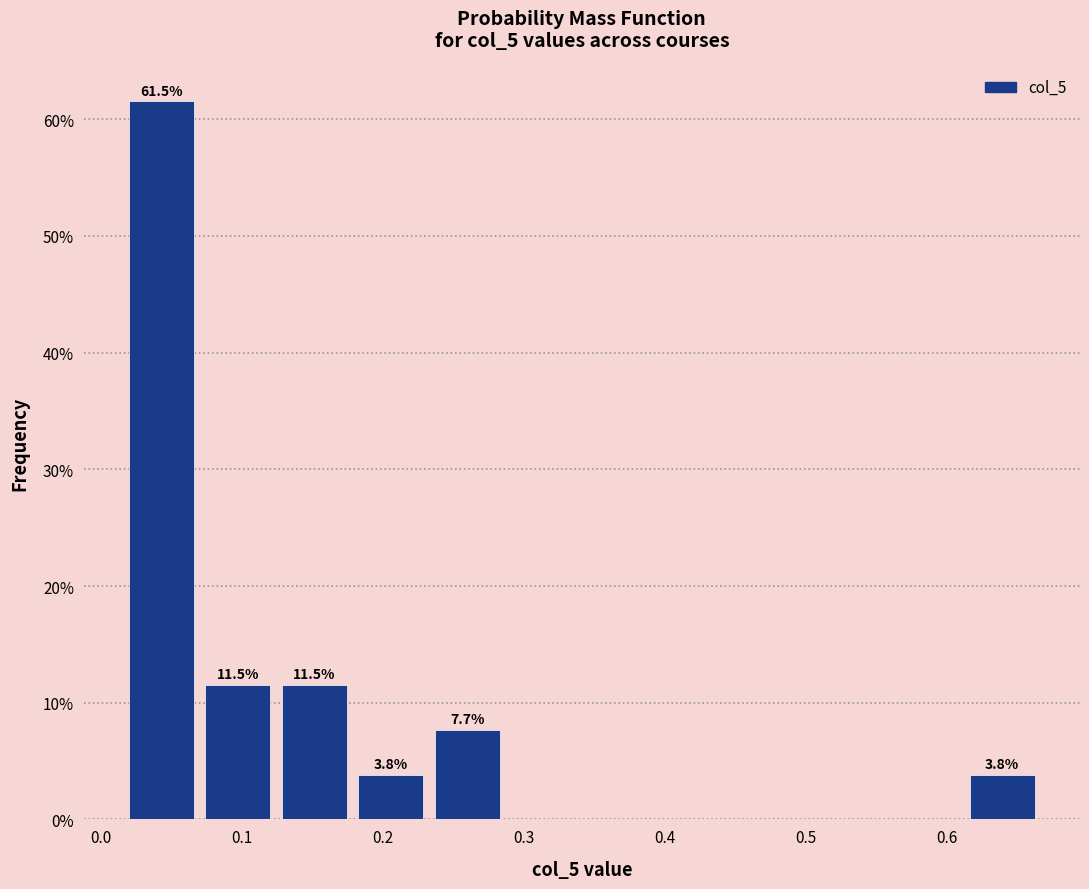

Over which range of the x-axis is the bar tallest?

0.02 to 0.07